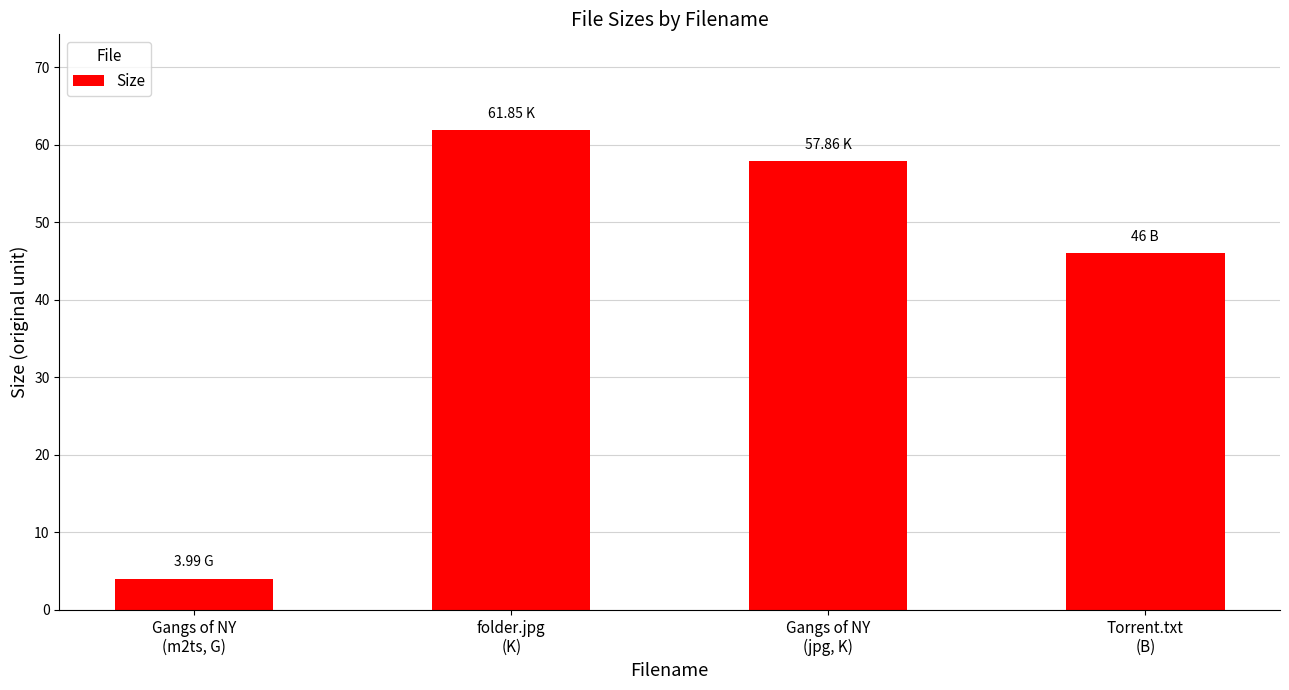

List the labels in order of value, largest first.

folder.jpg
(K), Gangs of NY
(jpg, K), Torrent.txt
(B), Gangs of NY
(m2ts, G)